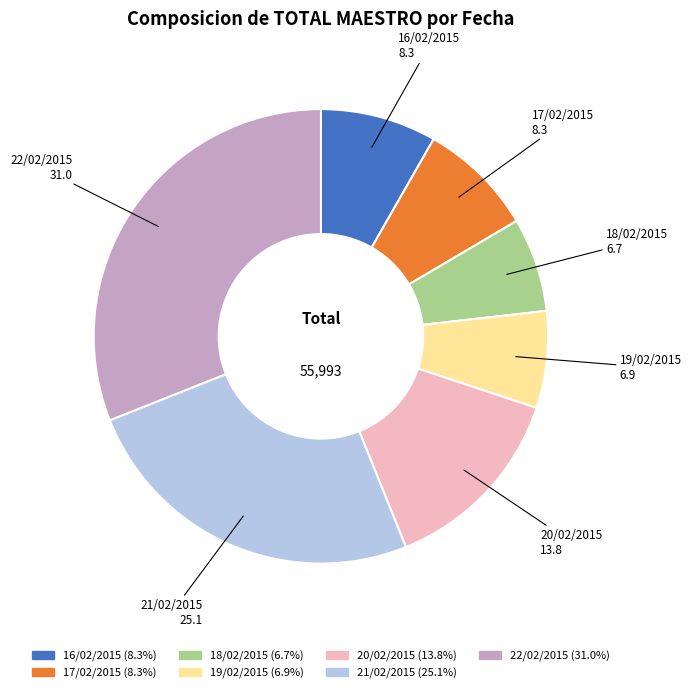

Is the sum of 18/02/2015 and 19/02/2015 greater than half?

No